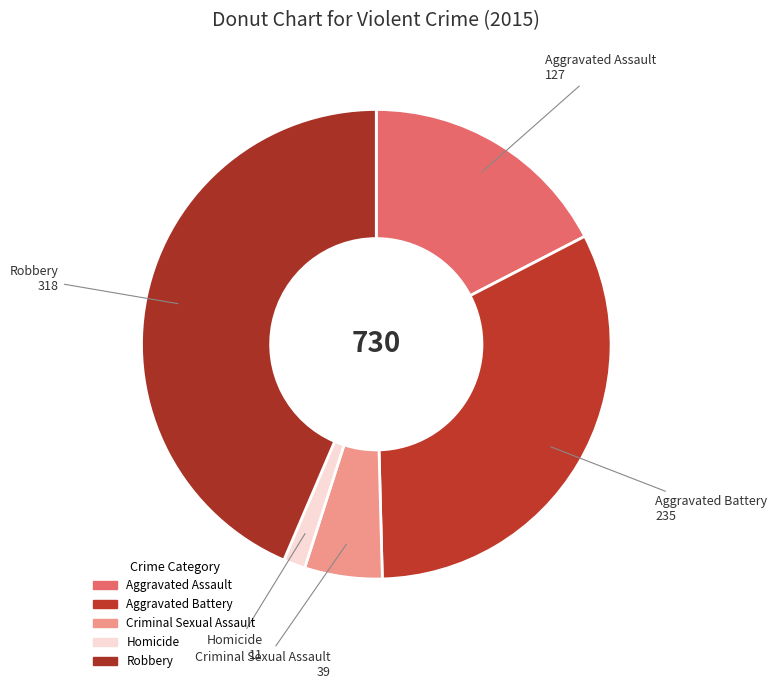

Count the number of slices in the pie.

5